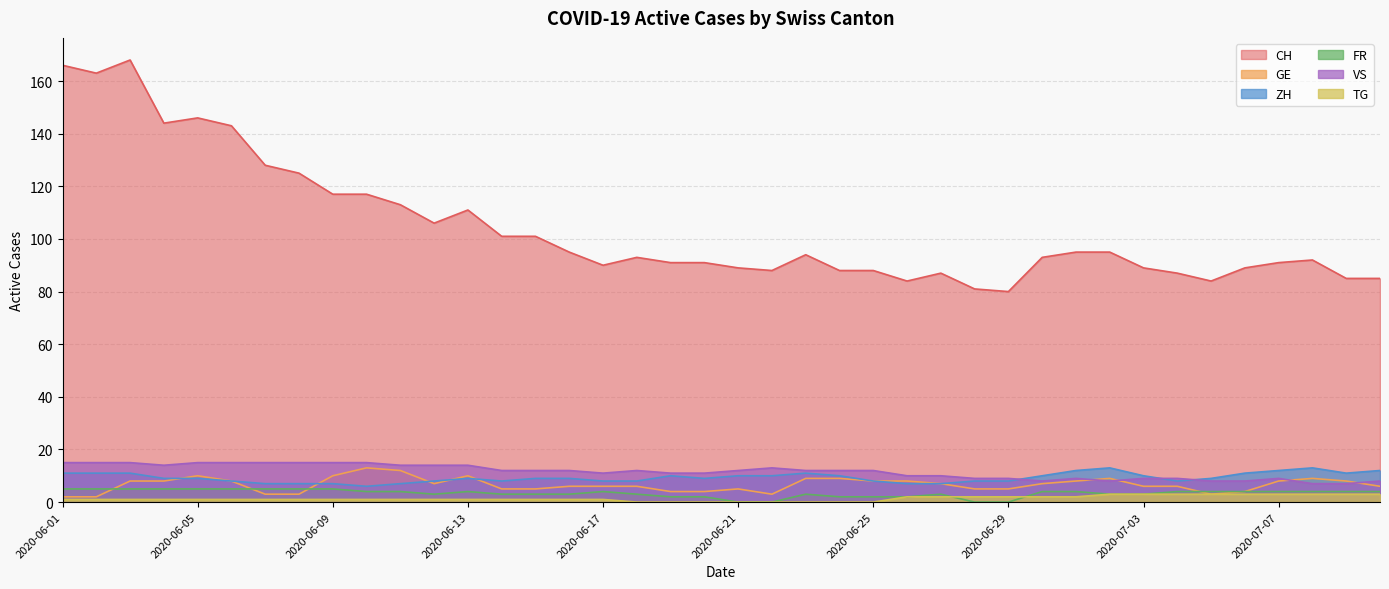

What is the label of the 28th point from the left?

2020-06-28